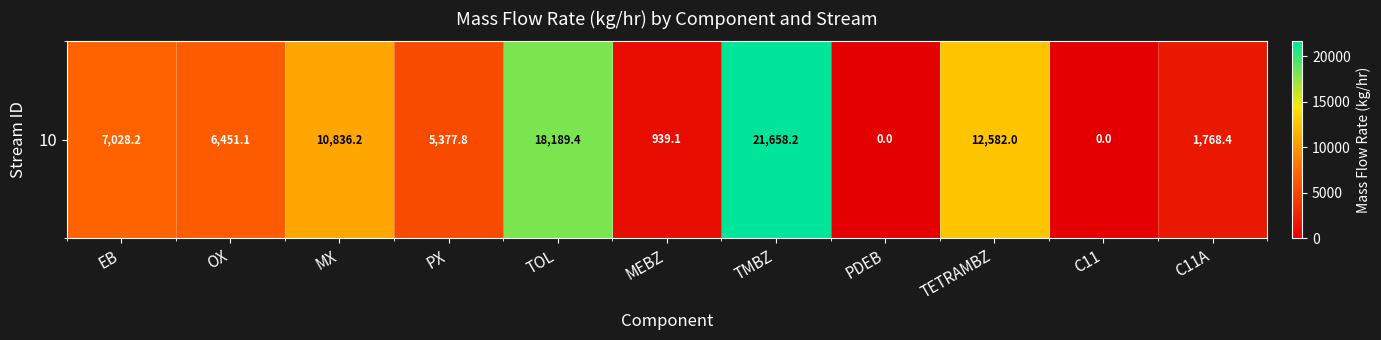

Rank the categories by value from highest to lowest.

TMBZ, TOL, TETRAMBZ, MX, EB, OX, PX, C11A, MEBZ, PDEB, C11